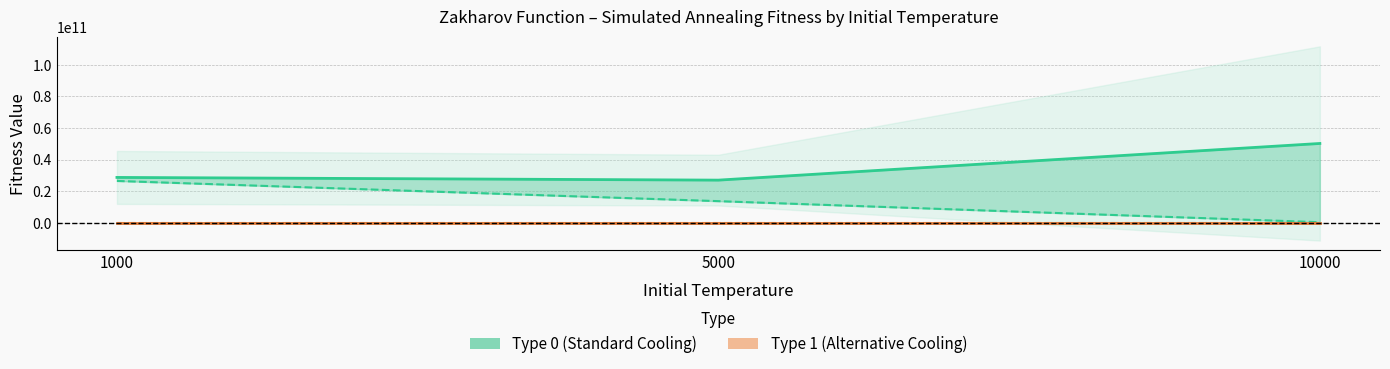

At which label does Best Fitness (Type 0) reach its minimum?

10000